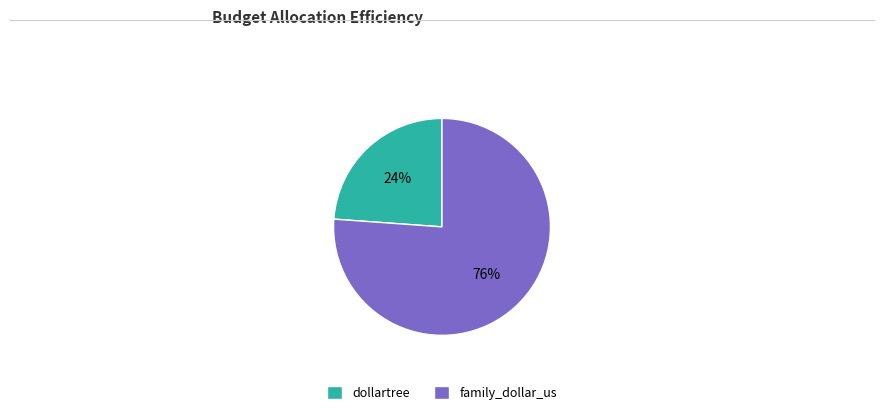

Does family_dollar_us account for over 50% of the chart?

Yes